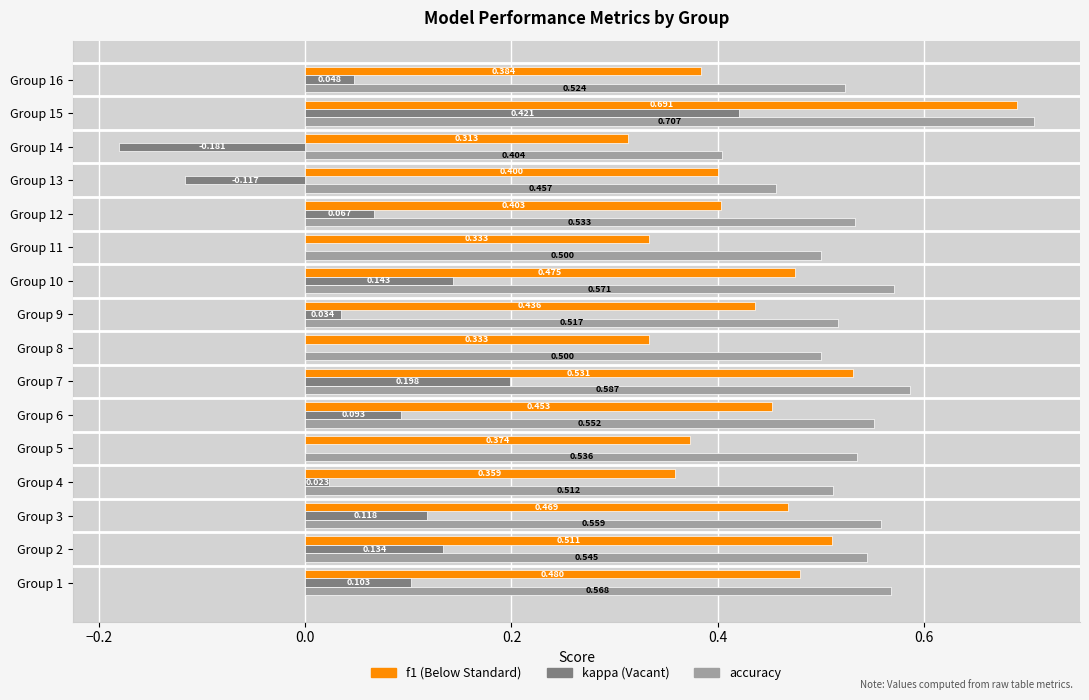

Count the number of categories in the chart.

16